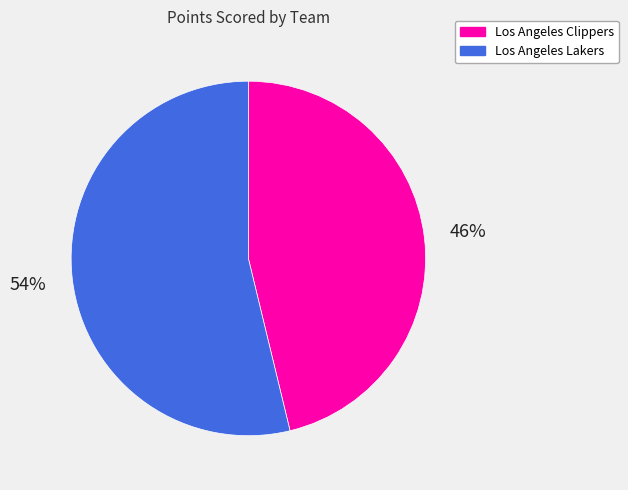

Do Los Angeles Clippers and Los Angeles Lakers together represent more than half of the pie?

Yes